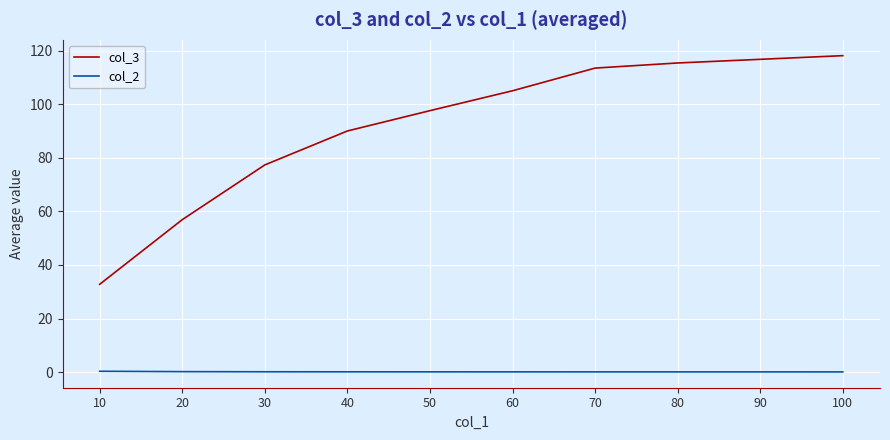

True or false: col_3 and col_2 intersect in this chart.

False